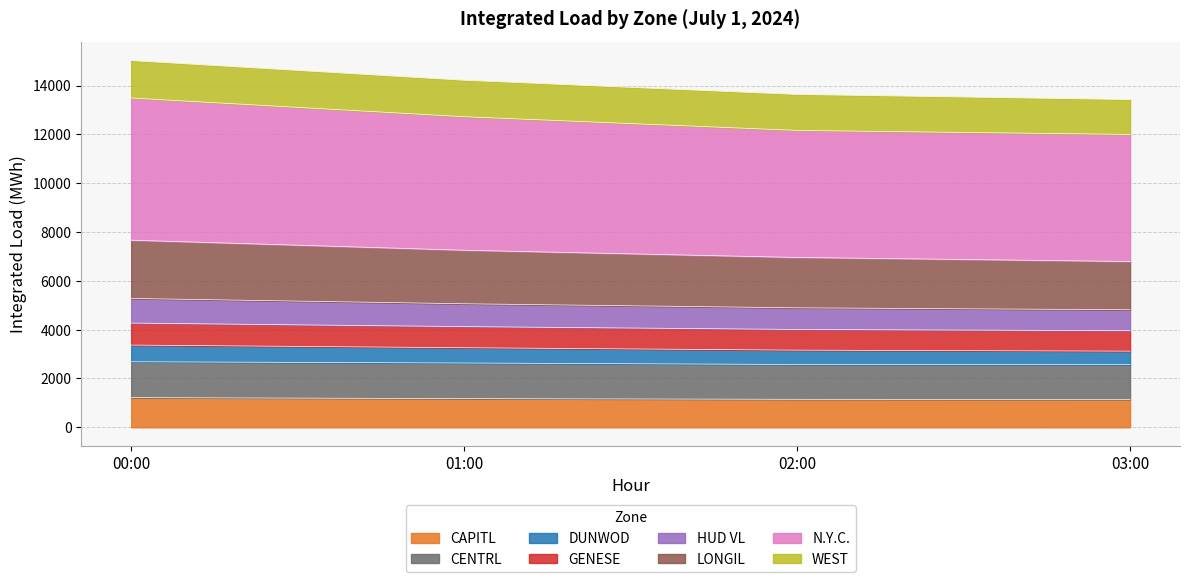

Which category has the lowest value in the HUD VL series?

03:00